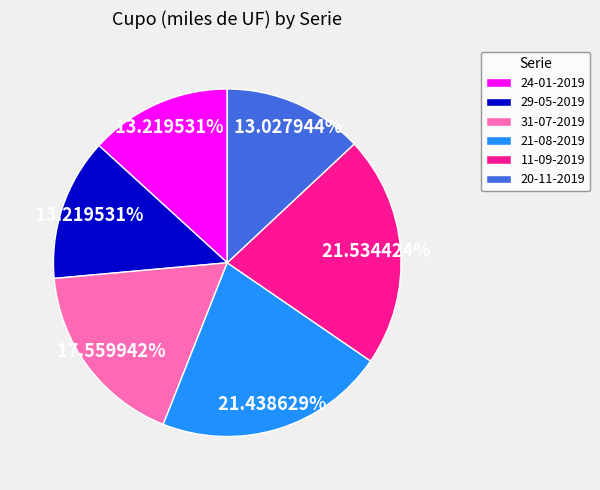

What percentage is NOT represented by 24-01-2019?

86.8%